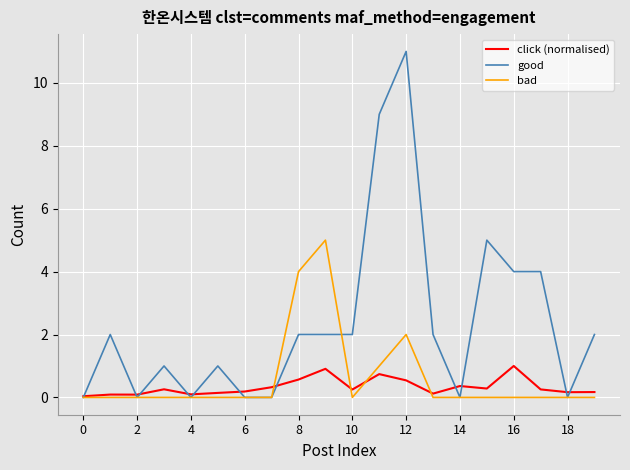

Which series has the largest total across all categories?

good